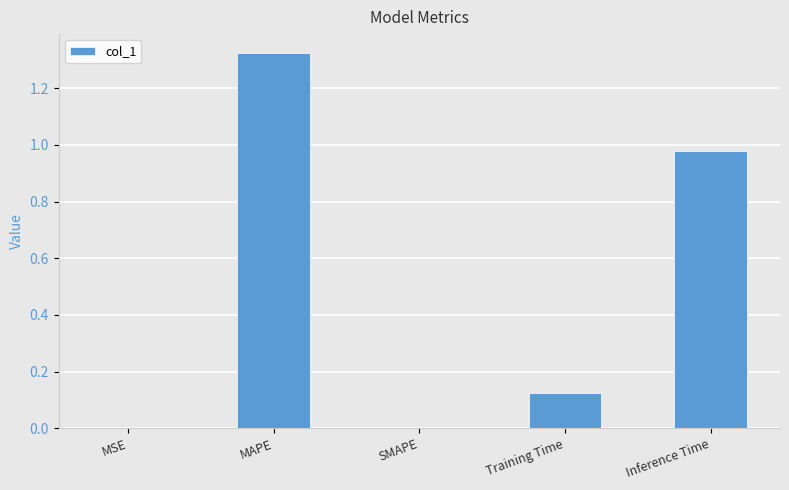

At which category does the chart reach its peak across all series?

MAPE